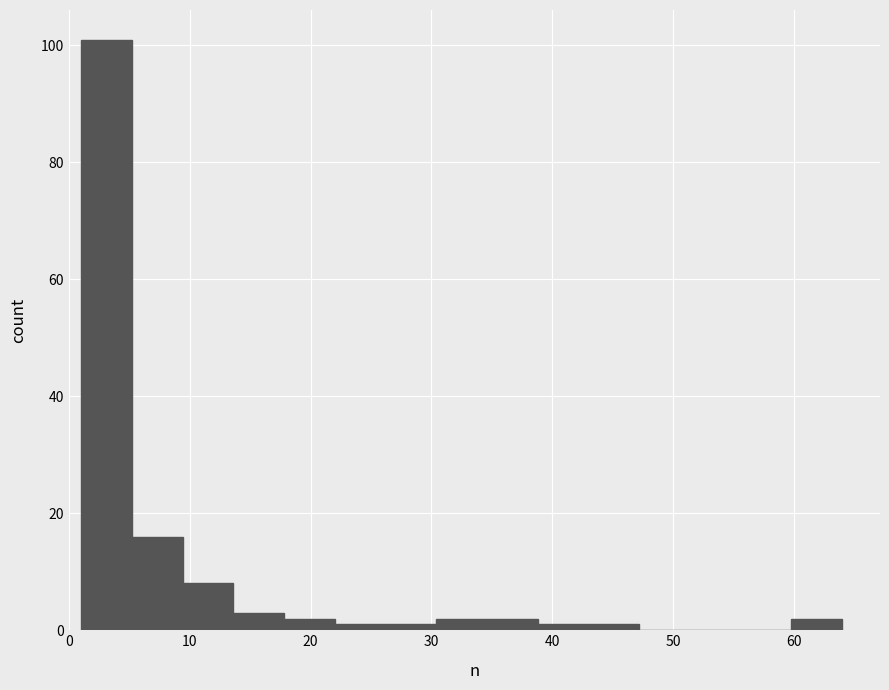

Reading left to right, transcribe this chart: for each bar, give the range it covers on the x-axis and its height. Neither the bar edges nor the heights are printed on the chart, so give them approximately, as read against the axes.

1.0 to 5.2: 102
5.2 to 9.4: 16
9.4 to 13.6: 8
13.6 to 17.8: 4
17.8 to 22.0: 2
22.0 to 26.2: under 2
26.2 to 30.4: under 2
30.4 to 34.6: 2
34.6 to 38.8: 2
38.8 to 43.0: under 2
43.0 to 47.2: under 2
47.2 to 51.4: 0
51.4 to 55.6: 0
55.6 to 59.8: 0
59.8 to 64.0: 2